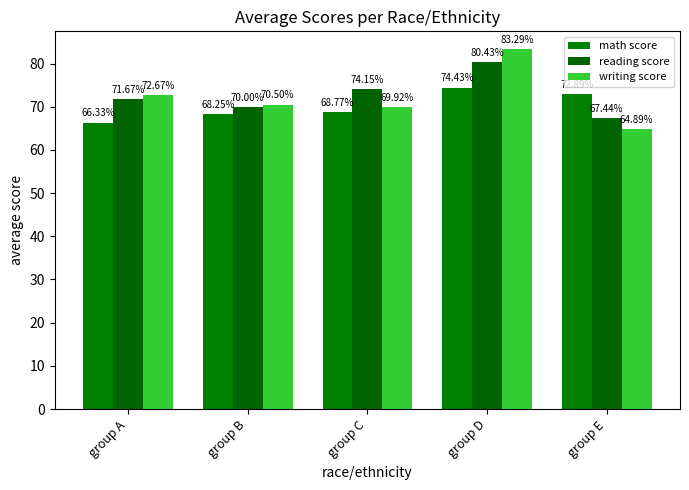

Which series has the largest total across all categories?

reading score